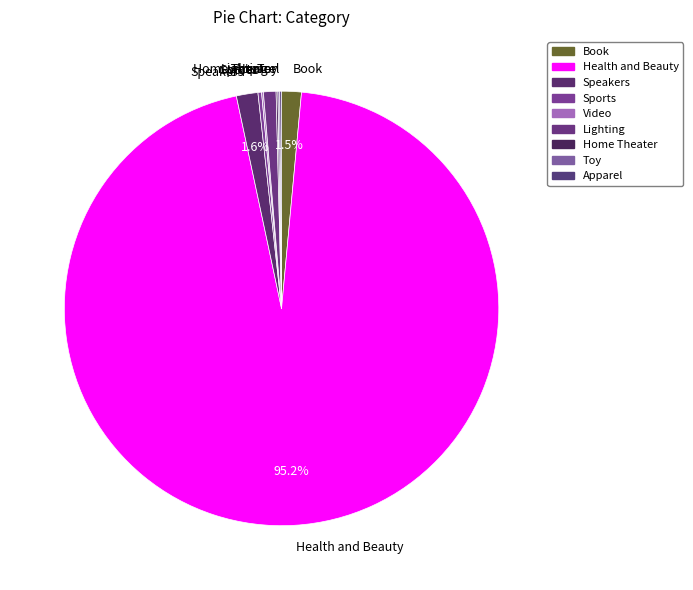

Which slice is the largest?

Health and Beauty